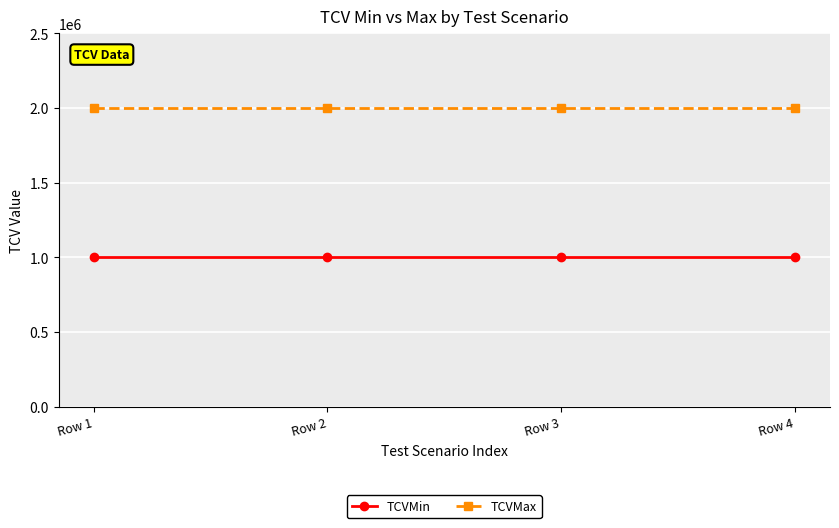

List the series in order of their overall mean, lowest first.

TCVMin, TCVMax